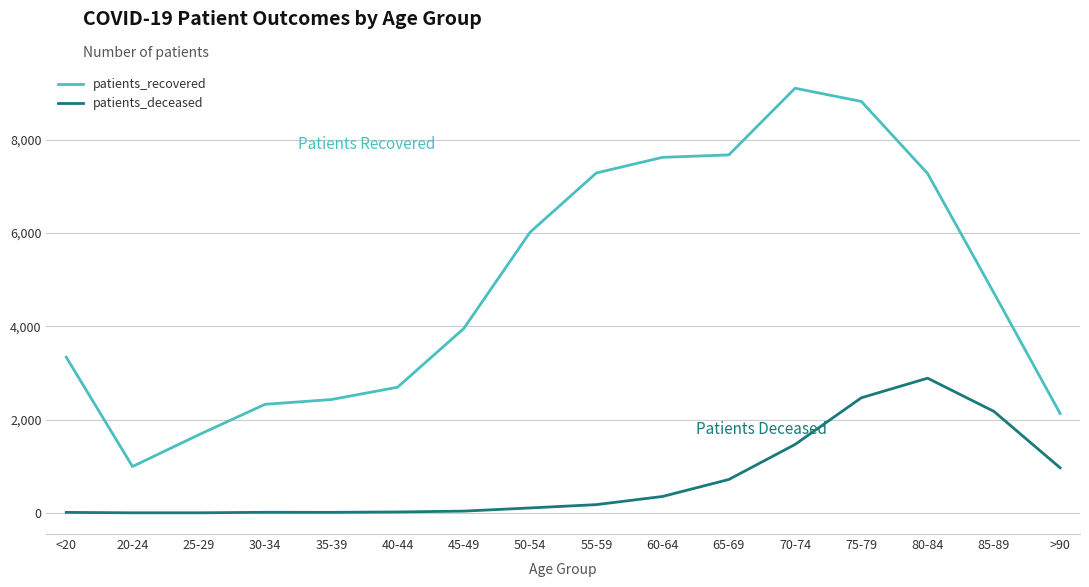

The value of patients_recovered at 50-54 is 8621. True or false?

False